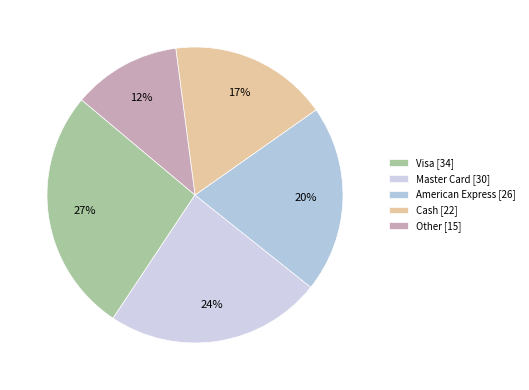

To the nearest percent, what is the difference between the Visa and Master Card slice percentages?

3%